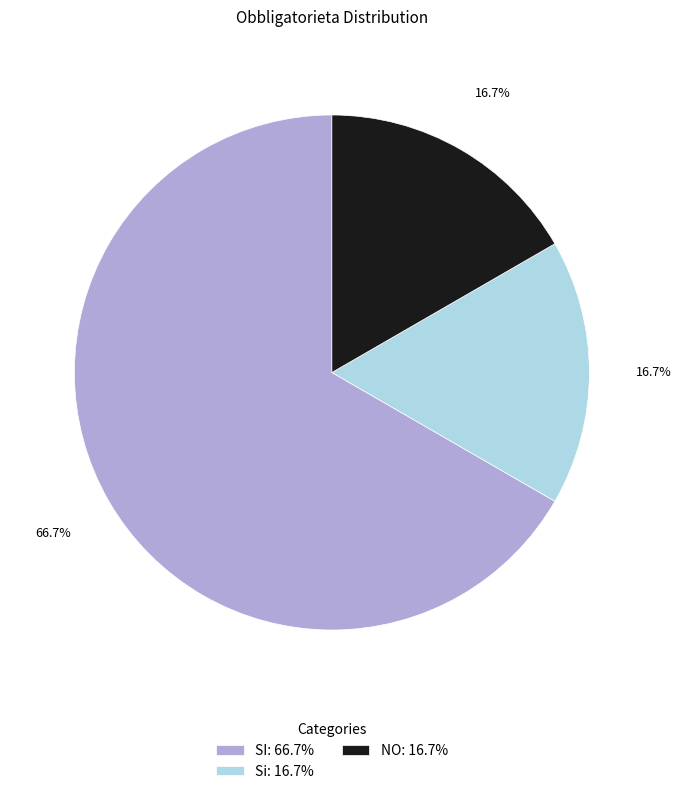

Is it true that Si is 17% of the pie?

True